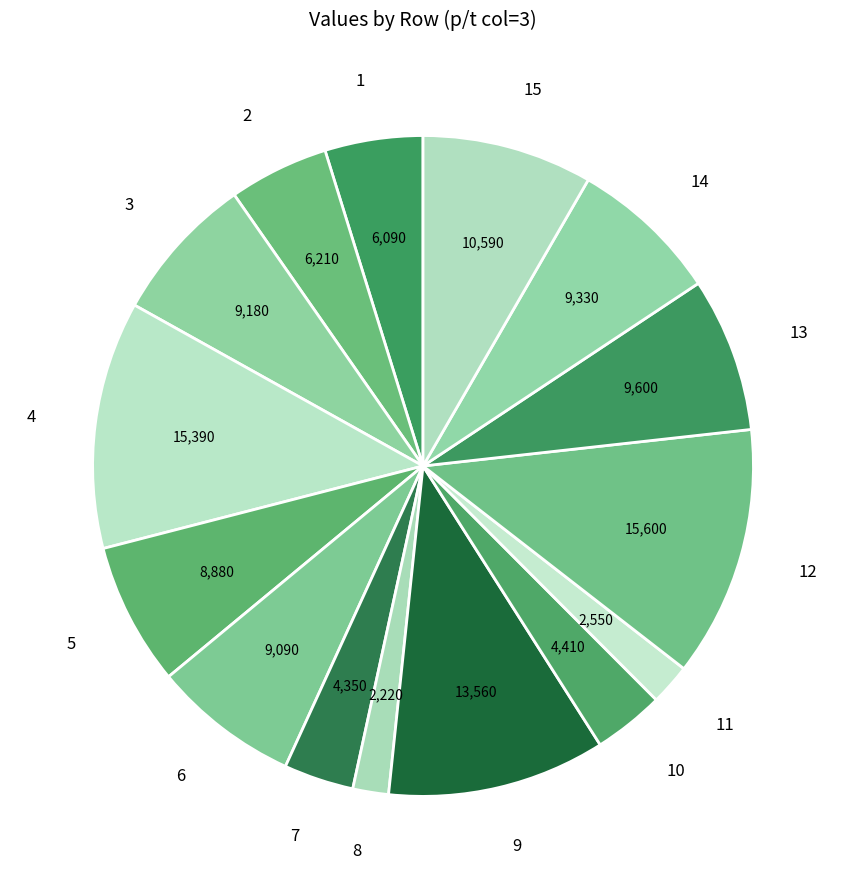

How many segments does this pie chart have?

15